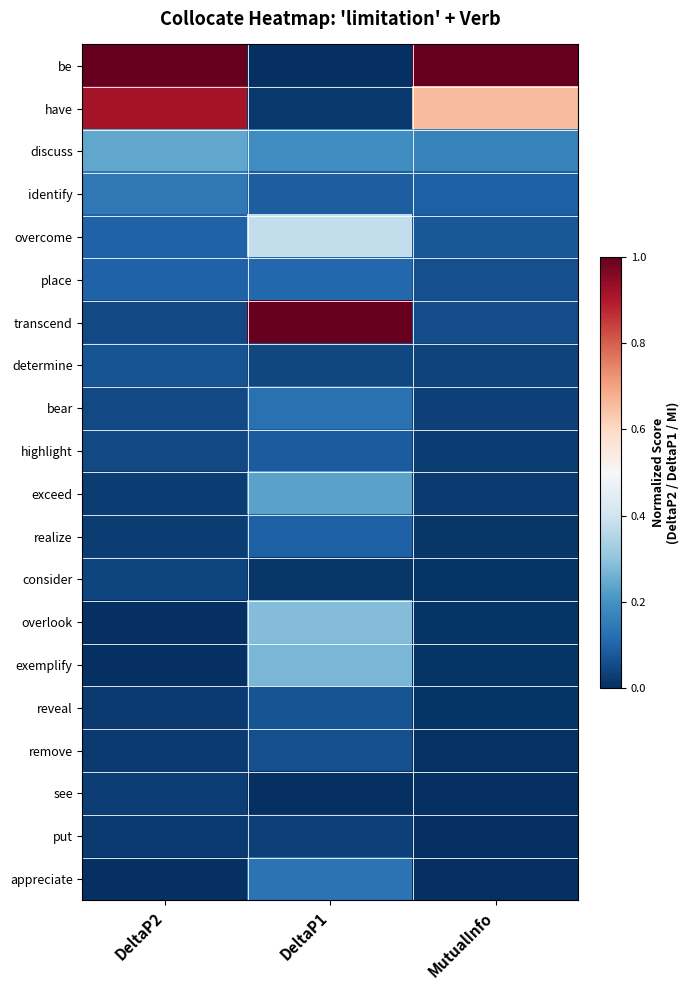

How many data points does each series have?

3